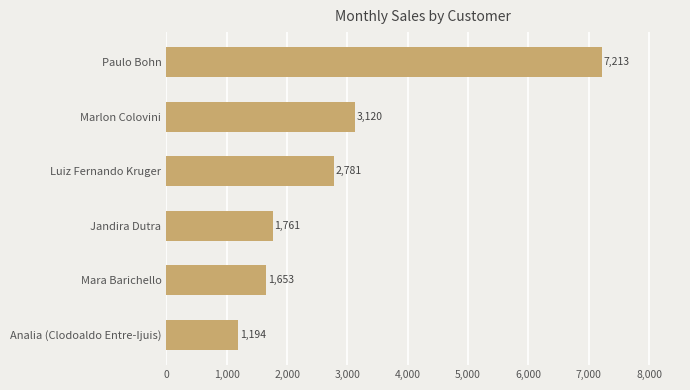

Rank the categories by value from highest to lowest.

Paulo Bohn, Marlon Colovini, Luiz Fernando Kruger, Jandira Dutra, Mara Barichello, Analia (Clodoaldo Entre-Ijuis)